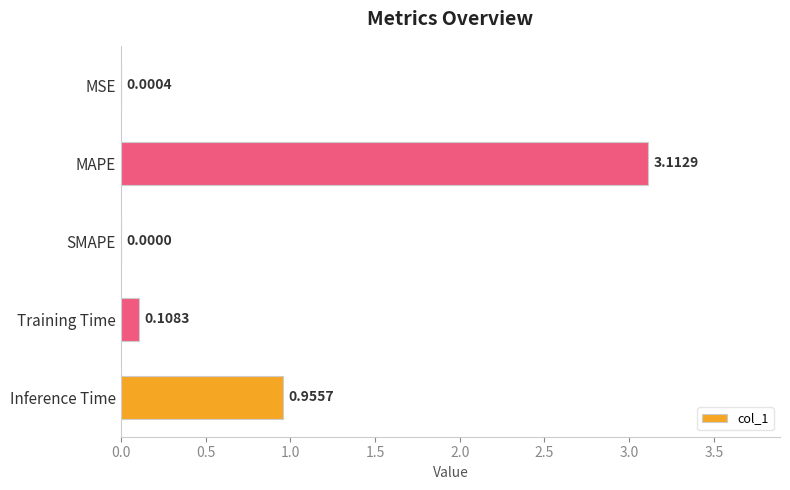

What is the sum of all values?

4.2